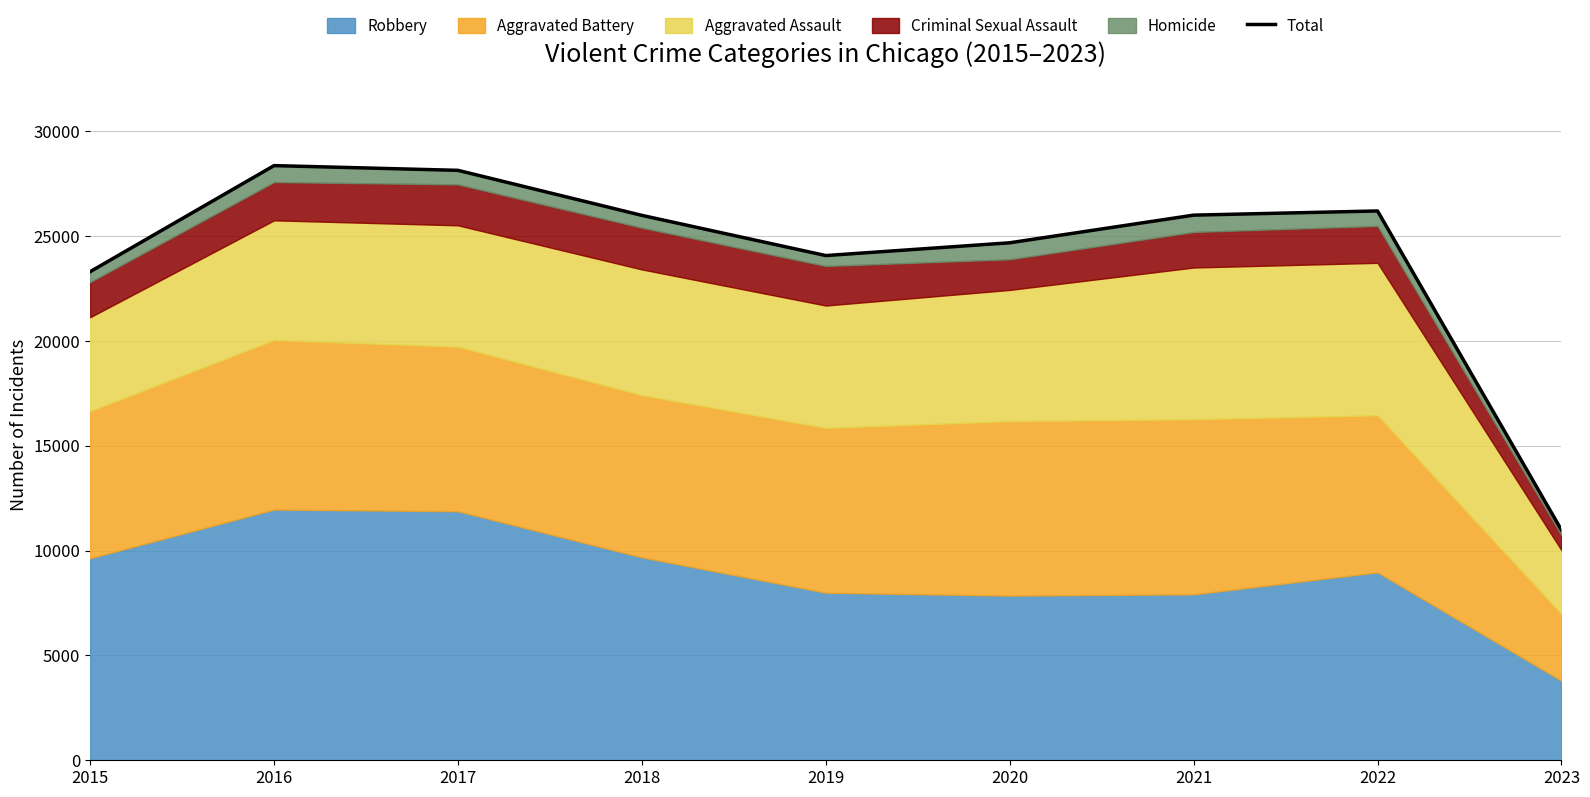

Read the value at 2018, to the nearest 50.

26000